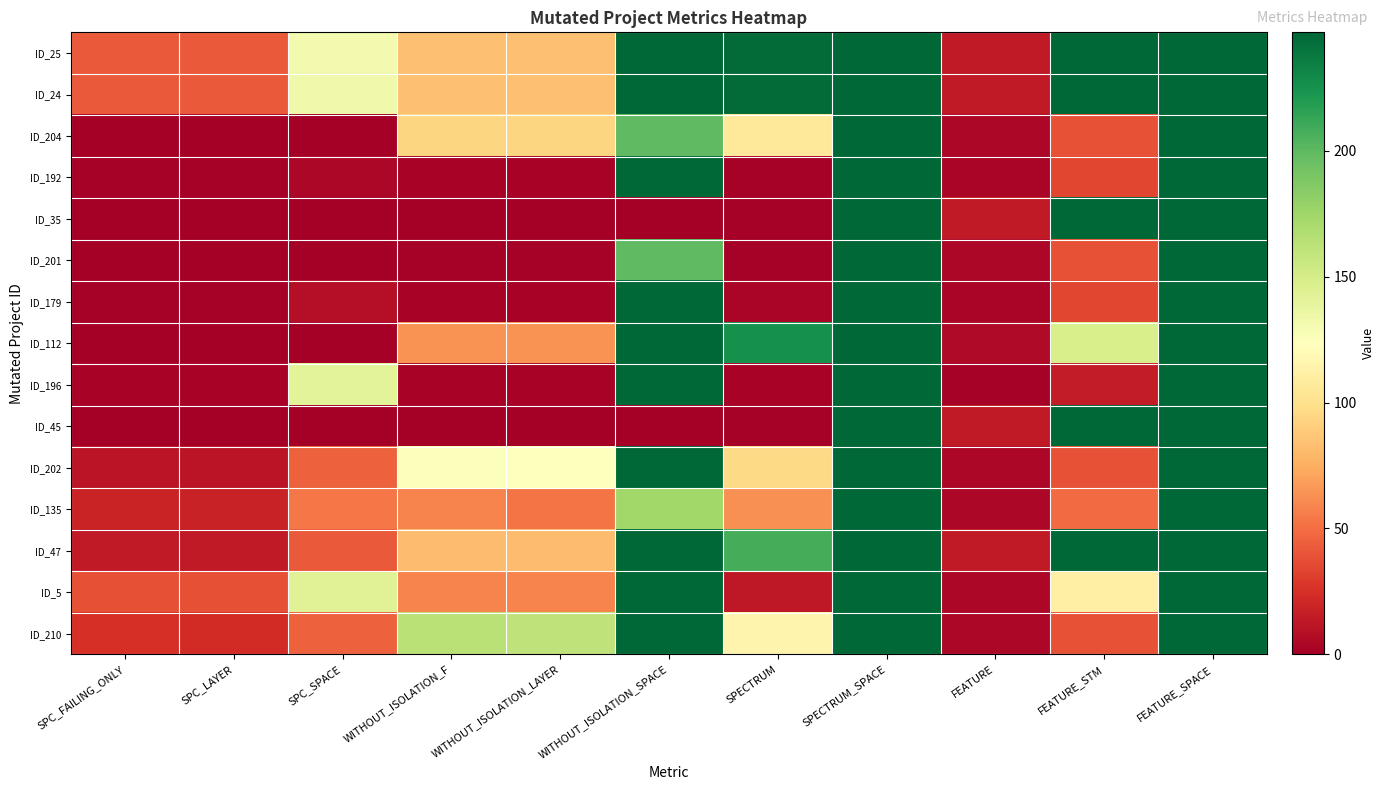

Reading left to right, list all the values displayed in this chart.

ID_25: SPC_FAILING_ONLY=42	SPC_LAYER=42	SPC_SPACE=131	WITHOUT_ISOLATION_F=83	WITHOUT_ISOLATION_LAYER=83	WITHOUT_ISOLATION_SPACE=247	SPECTRUM=245	SPECTRUM_SPACE=247	FEATURE=14	FEATURE_STM=247	FEATURE_SPACE=247
ID_24: SPC_FAILING_ONLY=42	SPC_LAYER=42	SPC_SPACE=133	WITHOUT_ISOLATION_F=83	WITHOUT_ISOLATION_LAYER=83	WITHOUT_ISOLATION_SPACE=247	SPECTRUM=245	SPECTRUM_SPACE=247	FEATURE=14	FEATURE_STM=247	FEATURE_SPACE=247
ID_204: SPC_FAILING_ONLY=0	SPC_LAYER=0	SPC_SPACE=0	WITHOUT_ISOLATION_F=94	WITHOUT_ISOLATION_LAYER=94	WITHOUT_ISOLATION_SPACE=199	SPECTRUM=107	SPECTRUM_SPACE=247	FEATURE=4	FEATURE_STM=39	FEATURE_SPACE=247
ID_192: SPC_FAILING_ONLY=1	SPC_LAYER=1	SPC_SPACE=4	WITHOUT_ISOLATION_F=2	WITHOUT_ISOLATION_LAYER=2	WITHOUT_ISOLATION_SPACE=247	SPECTRUM=1	SPECTRUM_SPACE=247	FEATURE=3	FEATURE_STM=34	FEATURE_SPACE=247
ID_35: SPC_FAILING_ONLY=0	SPC_LAYER=0	SPC_SPACE=0	WITHOUT_ISOLATION_F=0	WITHOUT_ISOLATION_LAYER=0	WITHOUT_ISOLATION_SPACE=0	SPECTRUM=1	SPECTRUM_SPACE=247	FEATURE=14	FEATURE_STM=247	FEATURE_SPACE=247
ID_201: SPC_FAILING_ONLY=0	SPC_LAYER=0	SPC_SPACE=0	WITHOUT_ISOLATION_F=1	WITHOUT_ISOLATION_LAYER=1	WITHOUT_ISOLATION_SPACE=199	SPECTRUM=1	SPECTRUM_SPACE=247	FEATURE=4	FEATURE_STM=39	FEATURE_SPACE=247
ID_179: SPC_FAILING_ONLY=1	SPC_LAYER=1	SPC_SPACE=8	WITHOUT_ISOLATION_F=2	WITHOUT_ISOLATION_LAYER=2	WITHOUT_ISOLATION_SPACE=247	SPECTRUM=3	SPECTRUM_SPACE=247	FEATURE=3	FEATURE_STM=34	FEATURE_SPACE=247
ID_112: SPC_FAILING_ONLY=0	SPC_LAYER=0	SPC_SPACE=0	WITHOUT_ISOLATION_F=64	WITHOUT_ISOLATION_LAYER=64	WITHOUT_ISOLATION_SPACE=247	SPECTRUM=225	SPECTRUM_SPACE=247	FEATURE=6	FEATURE_STM=148	FEATURE_SPACE=247
ID_196: SPC_FAILING_ONLY=2	SPC_LAYER=2	SPC_SPACE=141	WITHOUT_ISOLATION_F=2	WITHOUT_ISOLATION_LAYER=2	WITHOUT_ISOLATION_SPACE=247	SPECTRUM=2	SPECTRUM_SPACE=247	FEATURE=1	FEATURE_STM=15	FEATURE_SPACE=247
ID_45: SPC_FAILING_ONLY=0	SPC_LAYER=0	SPC_SPACE=0	WITHOUT_ISOLATION_F=0	WITHOUT_ISOLATION_LAYER=0	WITHOUT_ISOLATION_SPACE=0	SPECTRUM=1	SPECTRUM_SPACE=247	FEATURE=14	FEATURE_STM=247	FEATURE_SPACE=247
ID_202: SPC_FAILING_ONLY=11	SPC_LAYER=11	SPC_SPACE=45	WITHOUT_ISOLATION_F=125	WITHOUT_ISOLATION_LAYER=123	WITHOUT_ISOLATION_SPACE=247	SPECTRUM=96	SPECTRUM_SPACE=247	FEATURE=4	FEATURE_STM=39	FEATURE_SPACE=247
ID_135: SPC_FAILING_ONLY=19	SPC_LAYER=18	SPC_SPACE=54	WITHOUT_ISOLATION_F=58	WITHOUT_ISOLATION_LAYER=53	WITHOUT_ISOLATION_SPACE=174	SPECTRUM=63	SPECTRUM_SPACE=247	FEATURE=4	FEATURE_STM=49	FEATURE_SPACE=247
ID_47: SPC_FAILING_ONLY=14	SPC_LAYER=14	SPC_SPACE=42	WITHOUT_ISOLATION_F=82	WITHOUT_ISOLATION_LAYER=82	WITHOUT_ISOLATION_SPACE=247	SPECTRUM=208	SPECTRUM_SPACE=247	FEATURE=14	FEATURE_STM=247	FEATURE_SPACE=247
ID_5: SPC_FAILING_ONLY=38	SPC_LAYER=38	SPC_SPACE=143	WITHOUT_ISOLATION_F=58	WITHOUT_ISOLATION_LAYER=58	WITHOUT_ISOLATION_SPACE=247	SPECTRUM=13	SPECTRUM_SPACE=247	FEATURE=4	FEATURE_STM=111	FEATURE_SPACE=247
ID_210: SPC_FAILING_ONLY=25	SPC_LAYER=23	SPC_SPACE=45	WITHOUT_ISOLATION_F=164	WITHOUT_ISOLATION_LAYER=161	WITHOUT_ISOLATION_SPACE=247	SPECTRUM=115	SPECTRUM_SPACE=247	FEATURE=4	FEATURE_STM=39	FEATURE_SPACE=247